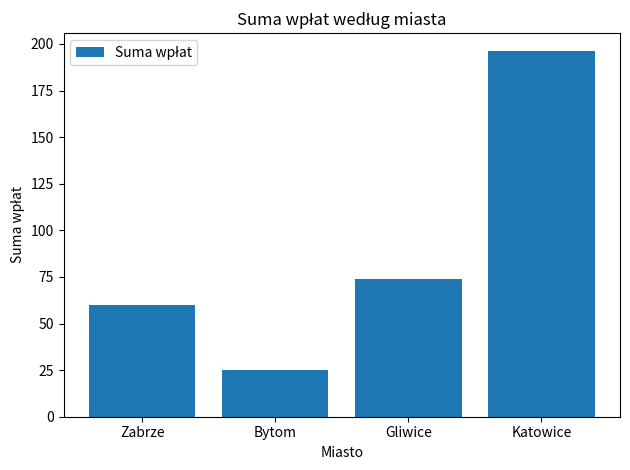

What position from the left is Bytom?

2